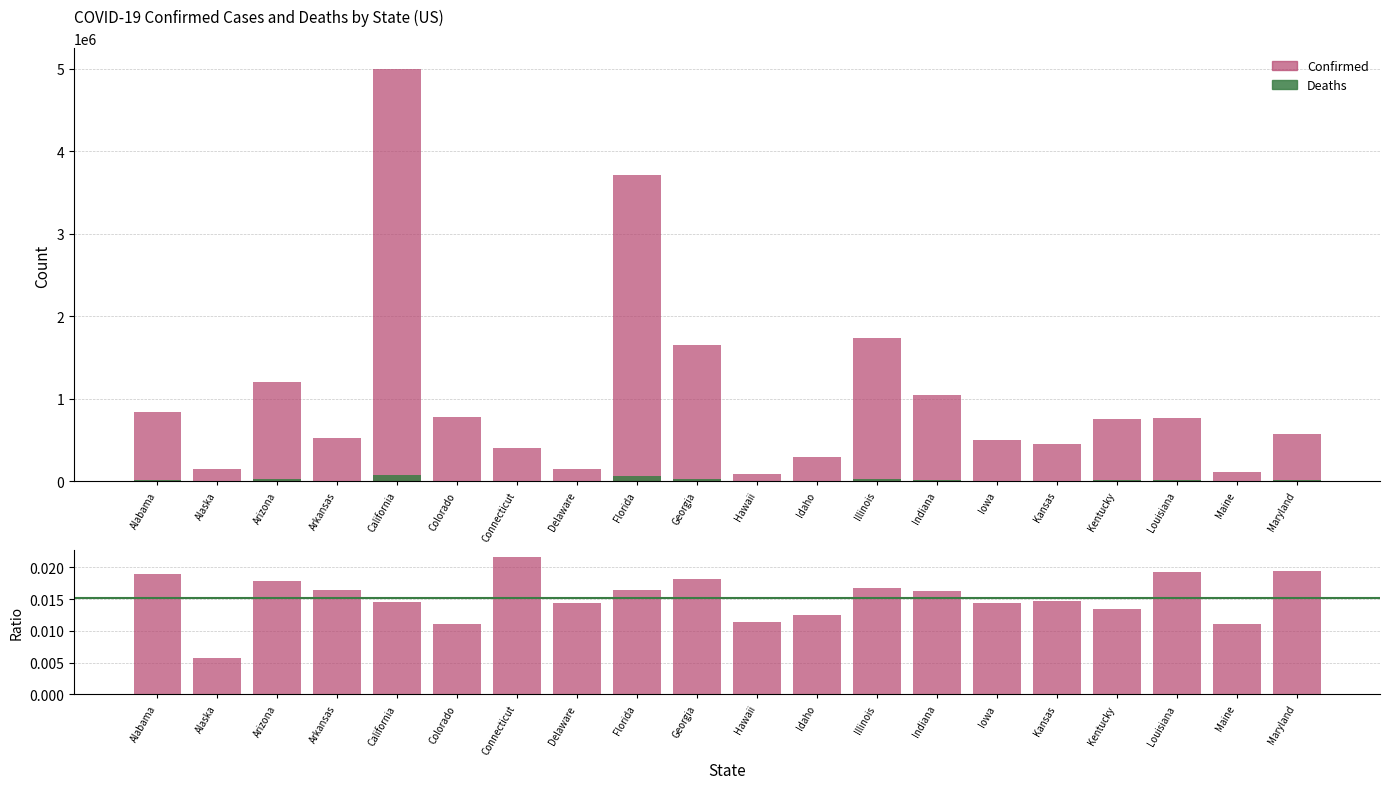

What is the sum of the Deaths values at Georgia and Louisiana?

44546